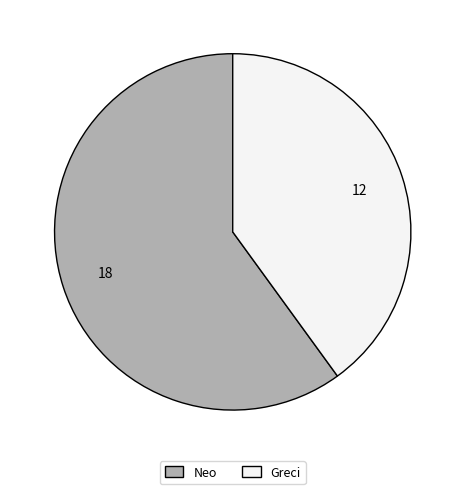

Count the number of slices in the pie.

2